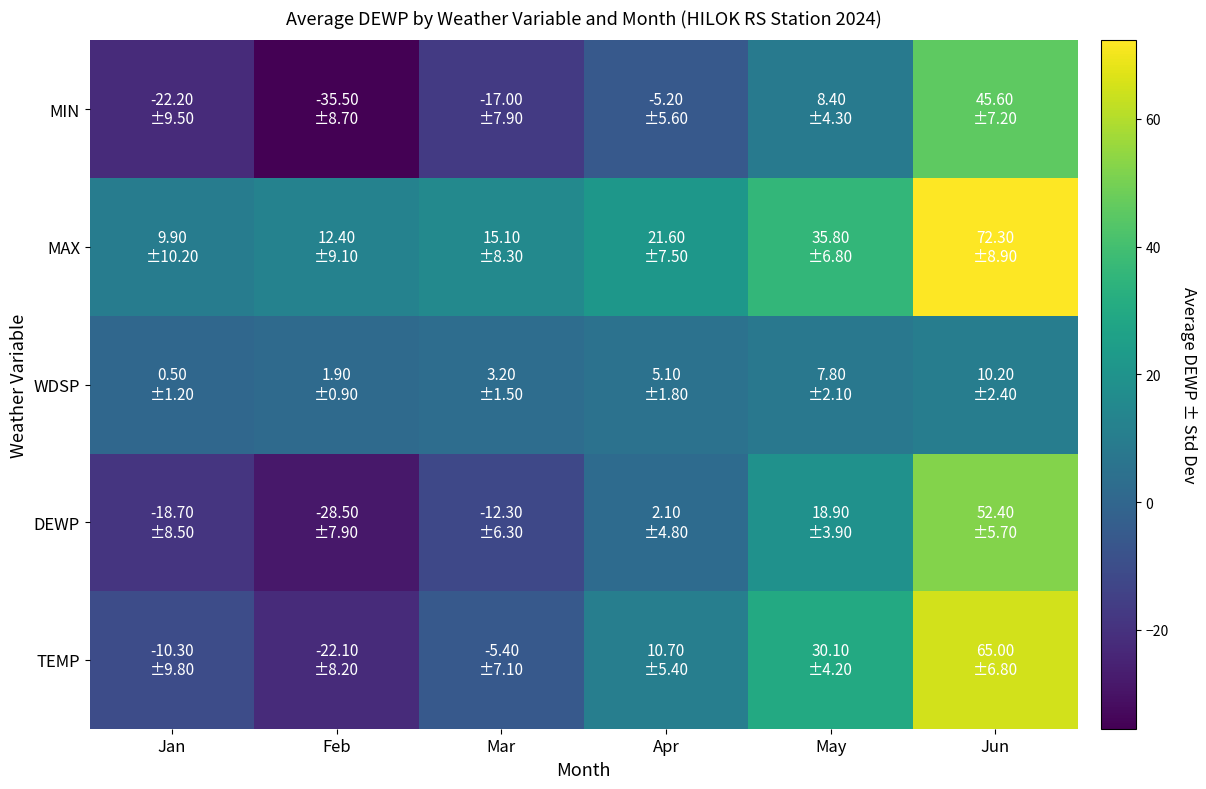

What is the total value across all series at May?

101.0